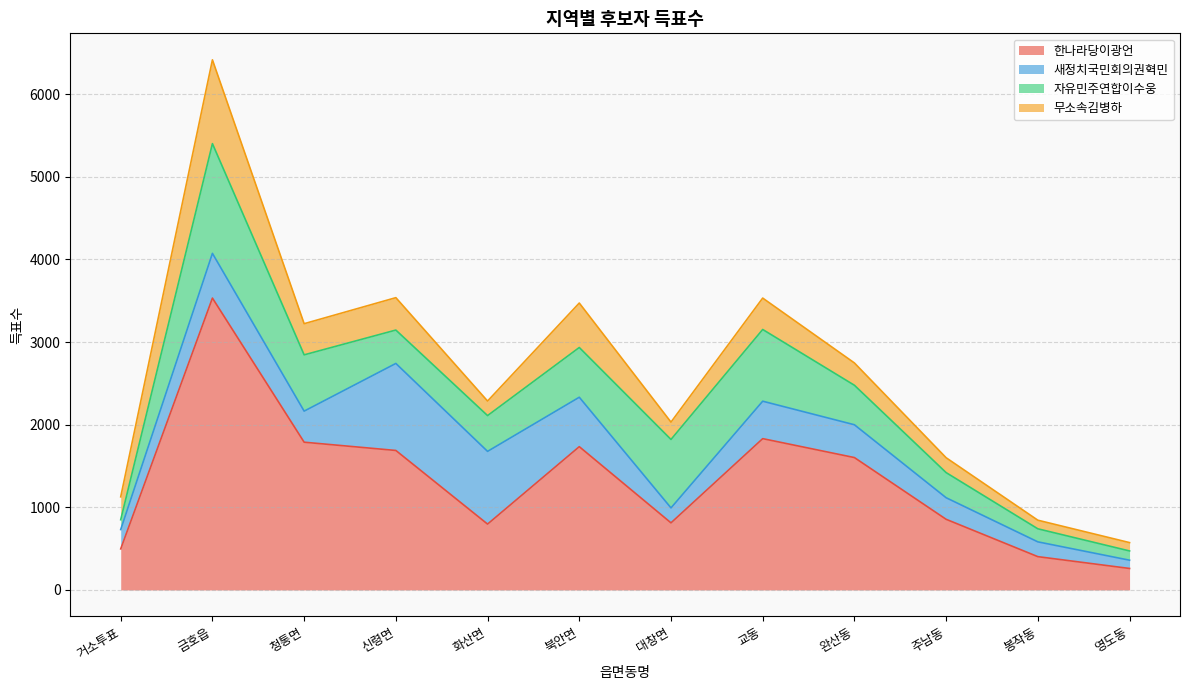

At which category does the chart reach its peak across all series?

금호읍